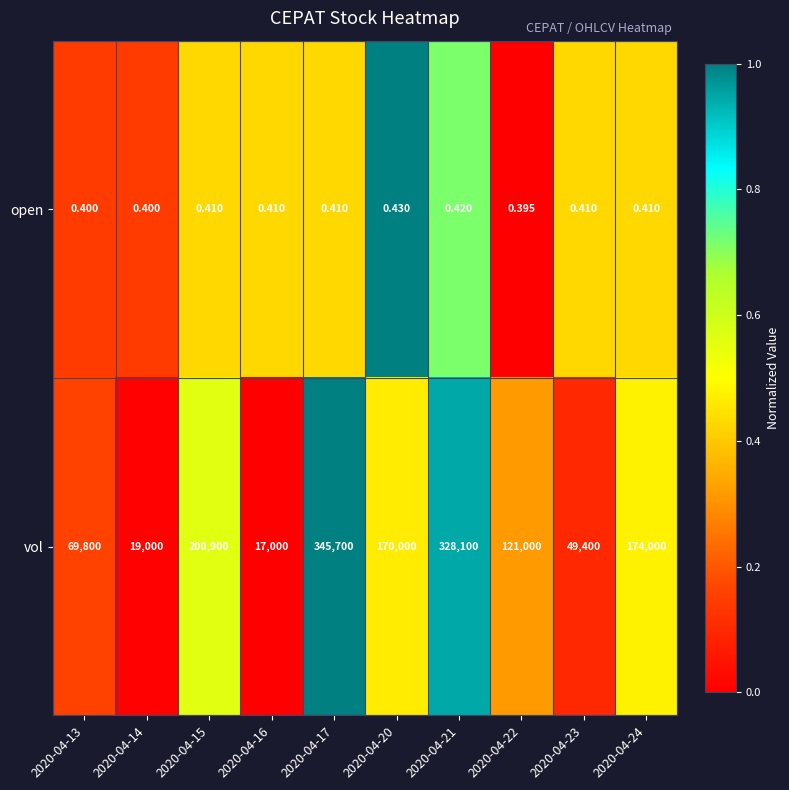

Which series changed the most between 2020-04-20 and 2020-04-23?

vol